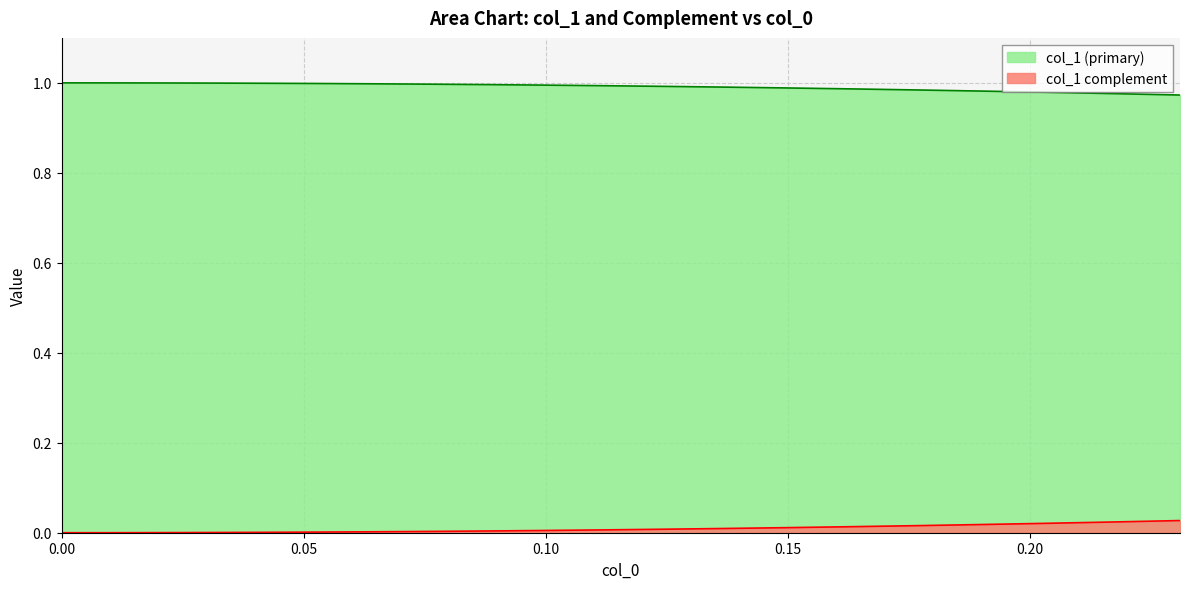

Which series has the largest total across all categories?

col_1 (primary)